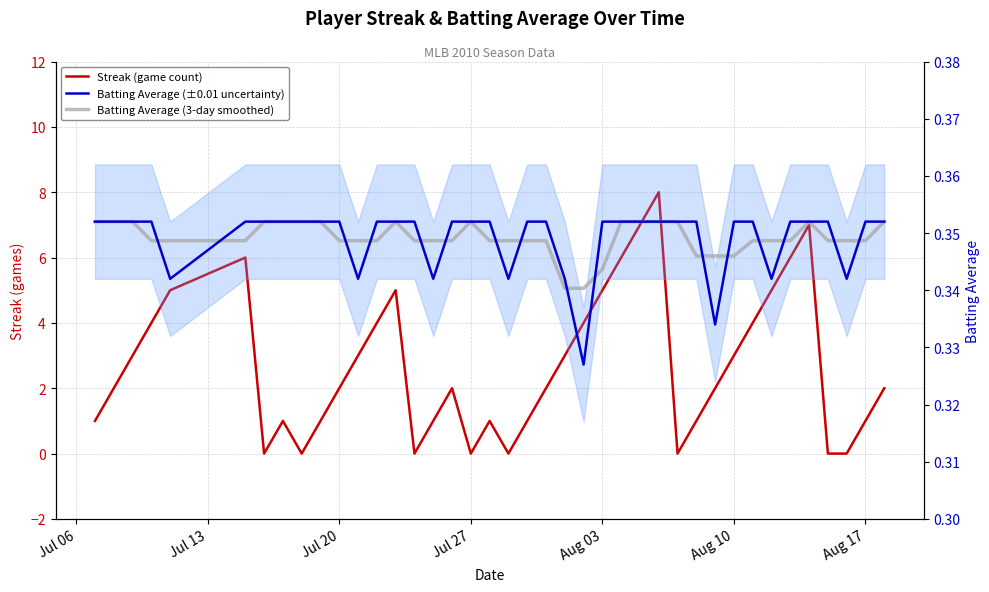

Reading left to right, extract all data points from this chart.

Streak (game count): 1.0	2.0	3.0	4.0	5.0	6.0	0.0	1.0	0.0	1.0	2.0	3.0	4.0	5.0	0.0	1.0	2.0	0.0	1.0	0.0	1.0	2.0	3.0	4.0	5.0	6.0	7.0	8.0	0.0	1.0	2.0	3.0	4.0	5.0	6.0	7.0	0.0	0.0	1.0	2.0
Batting Average (±0.01 uncertainty): 0.4	0.4	0.4	0.4	0.3	0.4	0.4	0.4	0.4	0.4	0.4	0.3	0.4	0.4	0.4	0.3	0.4	0.4	0.4	0.3	0.4	0.4	0.3	0.3	0.4	0.4	0.4	0.4	0.4	0.4	0.3	0.4	0.4	0.3	0.4	0.4	0.4	0.3	0.4	0.4
Batting Average (3-day smoothed): 0.4	0.4	0.4	0.3	0.3	0.3	0.4	0.4	0.4	0.4	0.3	0.3	0.3	0.4	0.3	0.3	0.3	0.4	0.3	0.3	0.3	0.3	0.3	0.3	0.3	0.4	0.4	0.4	0.4	0.3	0.3	0.3	0.3	0.3	0.3	0.4	0.3	0.3	0.3	0.4